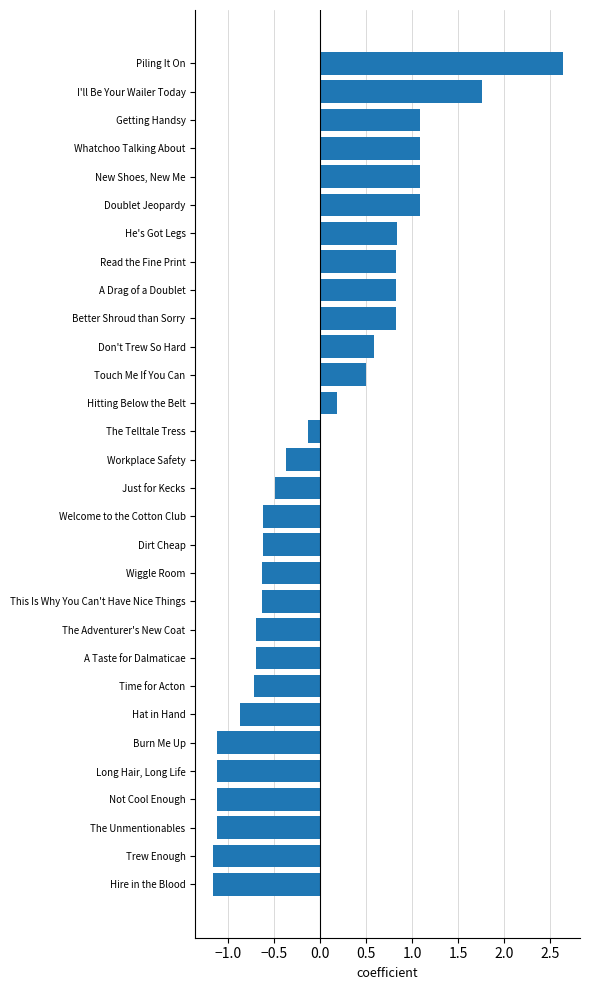

Are the bars horizontal?

Yes